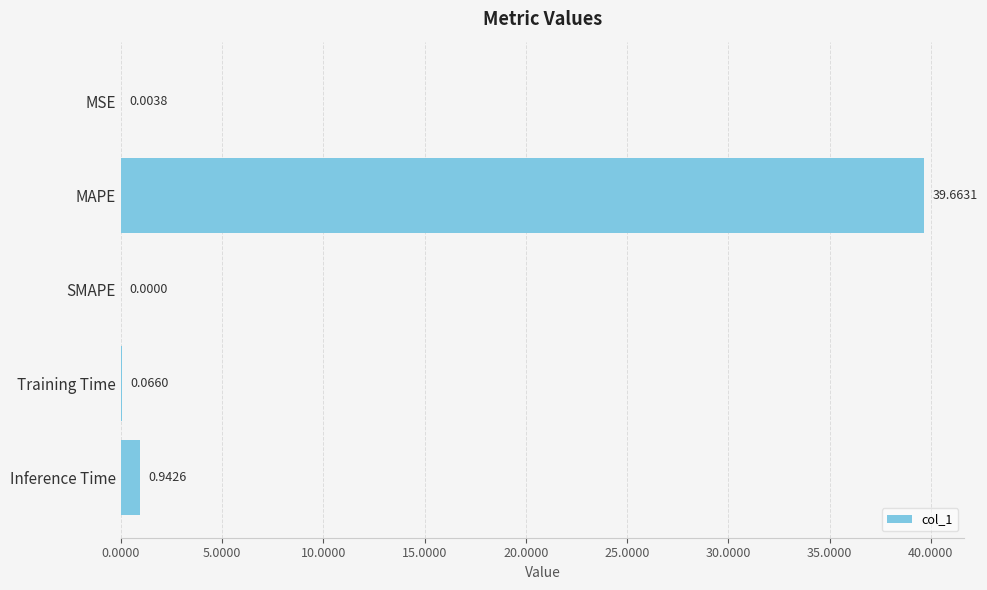

What is the maximum value shown in the chart?

39.7